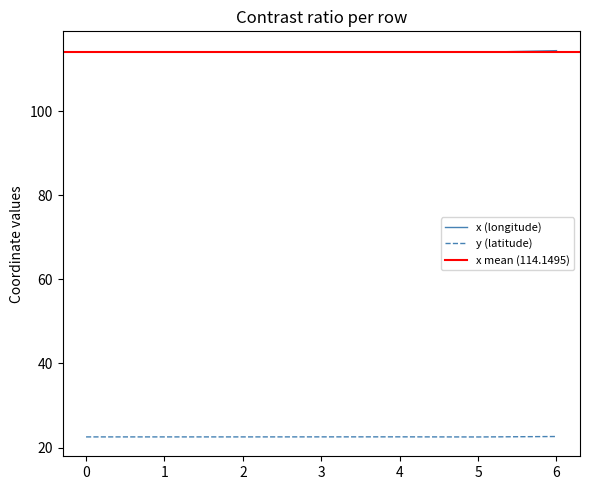

Reading left to right, extract all data points from this chart.

x: 114.1	114.1	114.1	114.1	114.1	114.0	114.4
y: 22.5	22.5	22.5	22.5	22.6	22.5	22.6